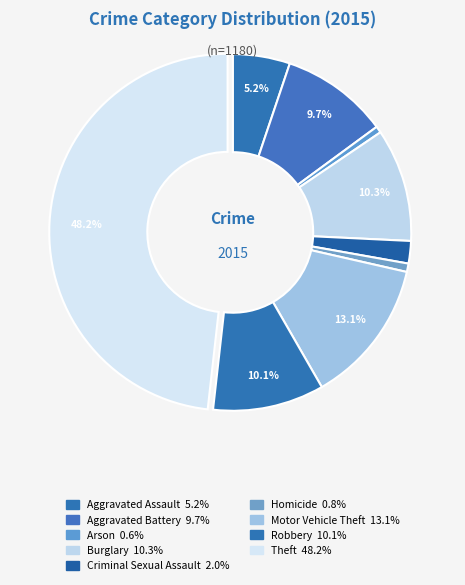

To the nearest percent, what percentage of the pie is Aggravated Assault?

5%